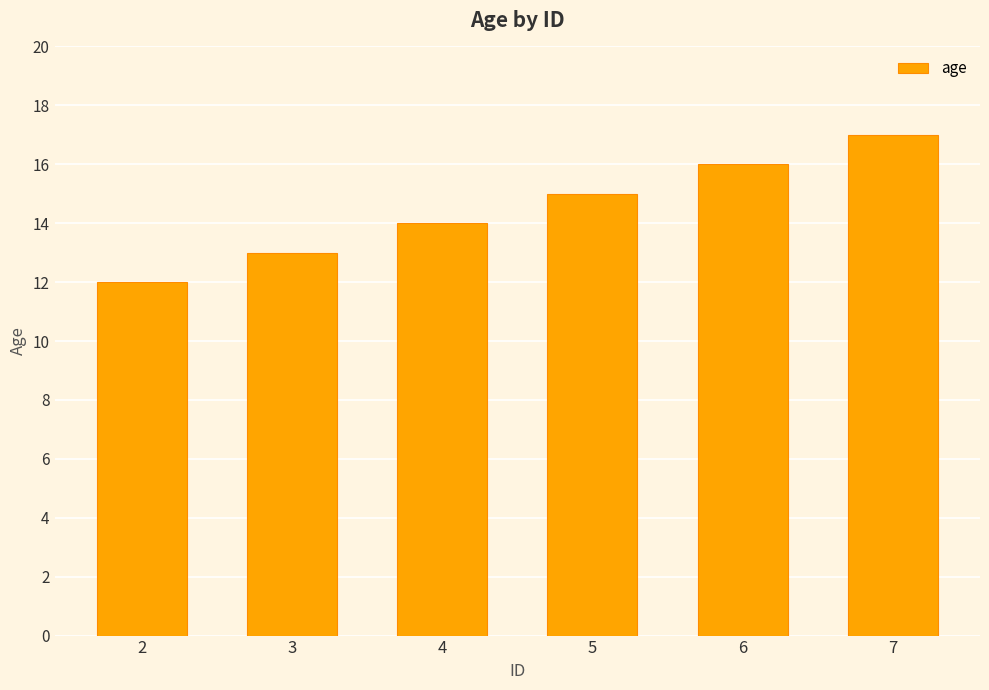

What is the smallest value displayed?

12